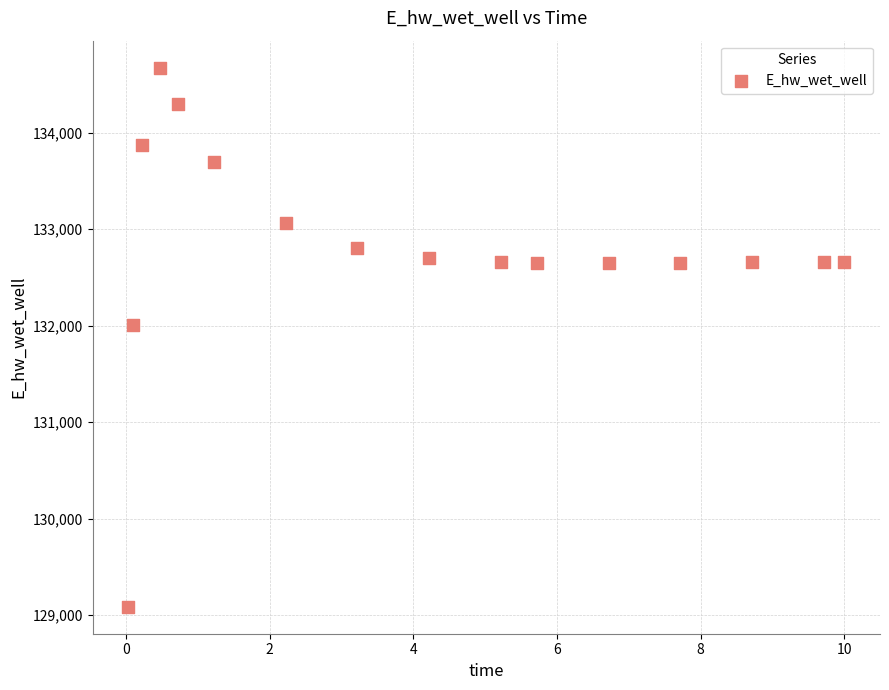

What is the range of X values (max minus min)?

10.0